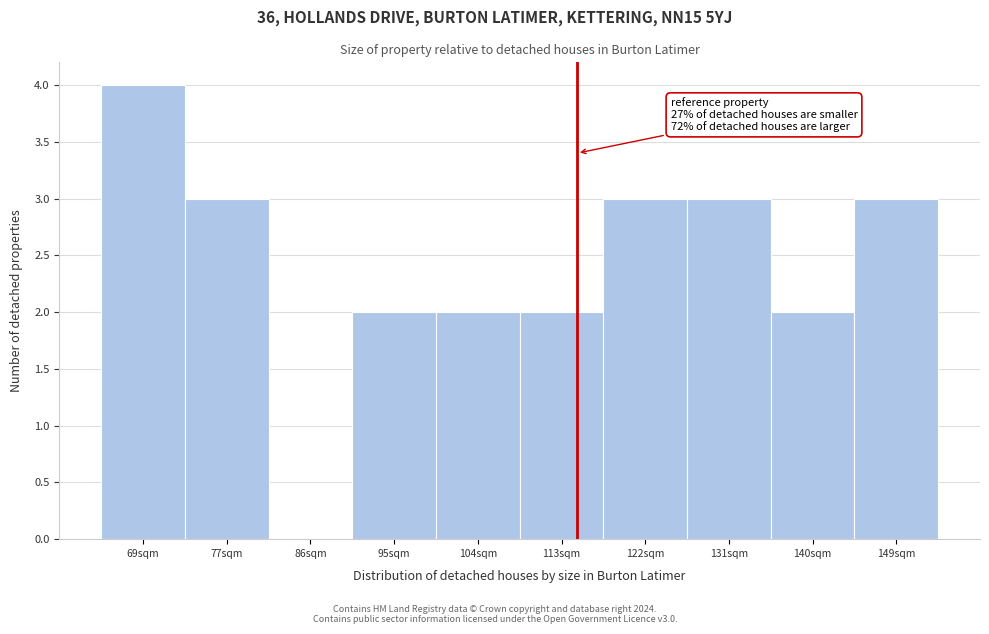

Over which range of the x-axis is the bar tallest?

65 to 73